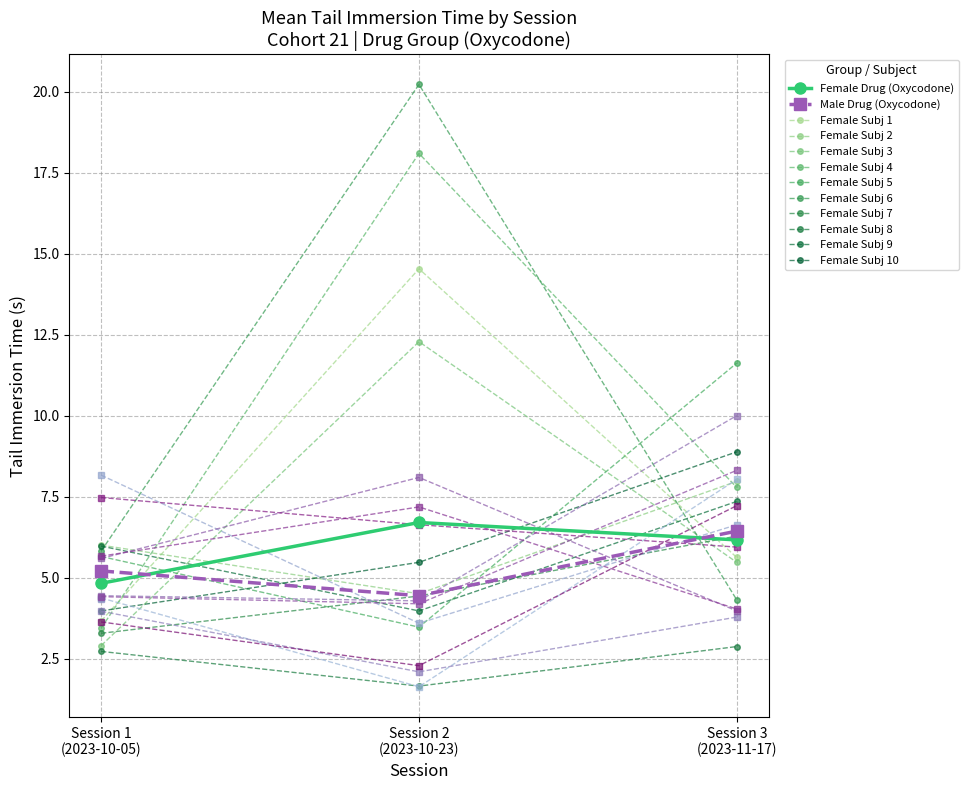

What is the minimum value for Male Drug?

4.4